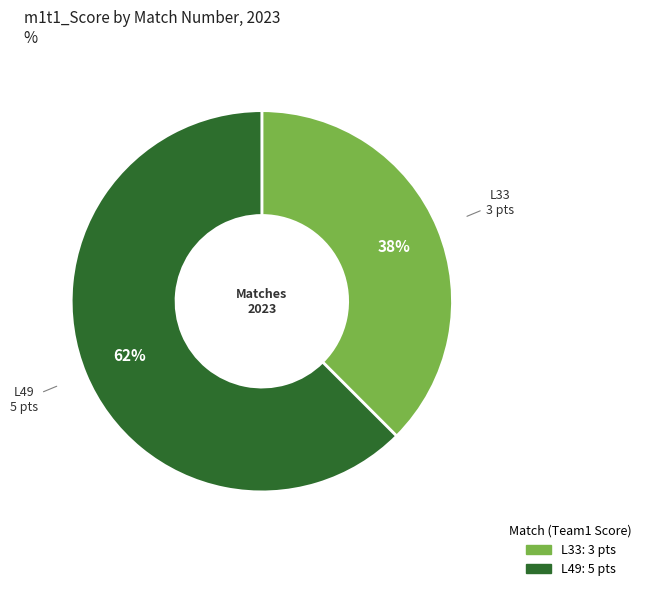

Does L49 account for over 50% of the chart?

Yes